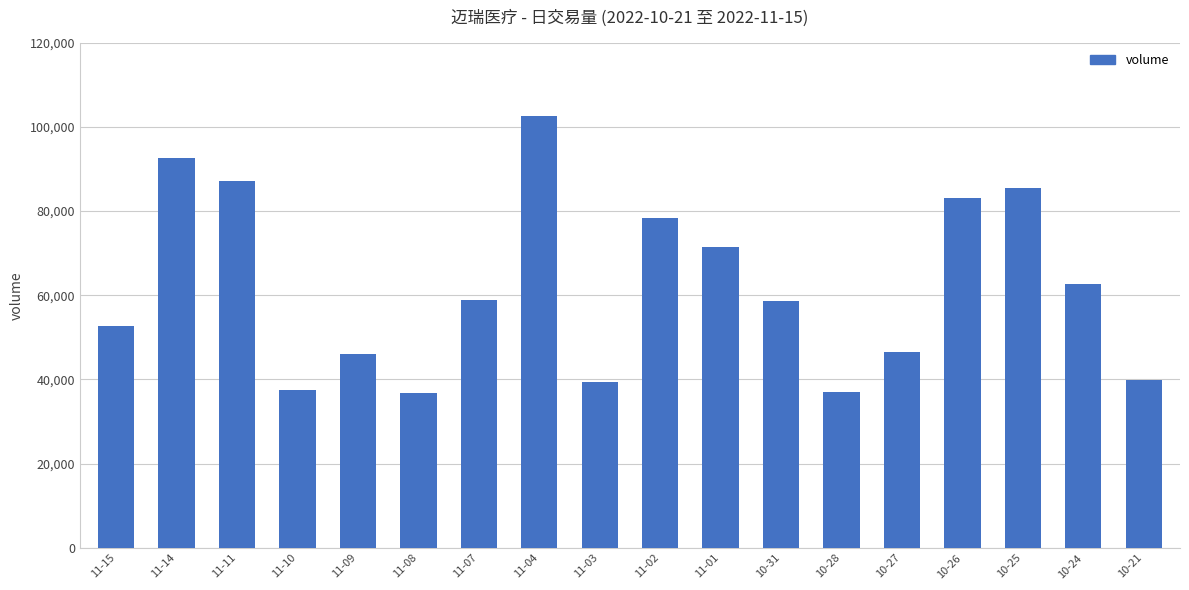

What position from the right is 10-25?

3